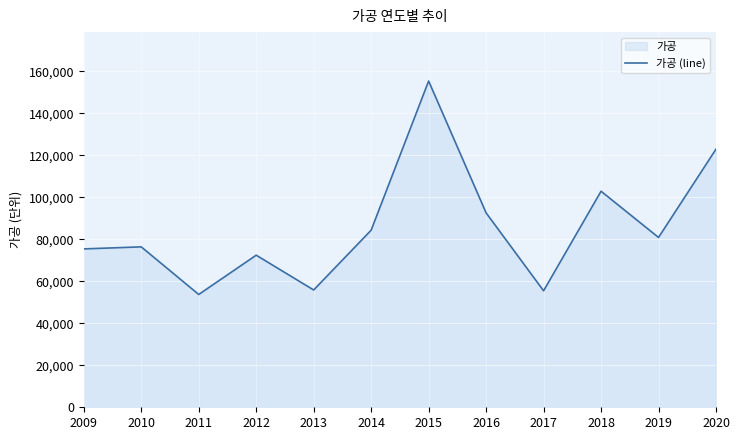

Reading right to left, what are all the values shown in this chart?

122943.9	80888.0	102898.8	55477.6	92594.0	155382.0	84343.0	55866.0	72435.0	53725.0	76404.0	75432.0